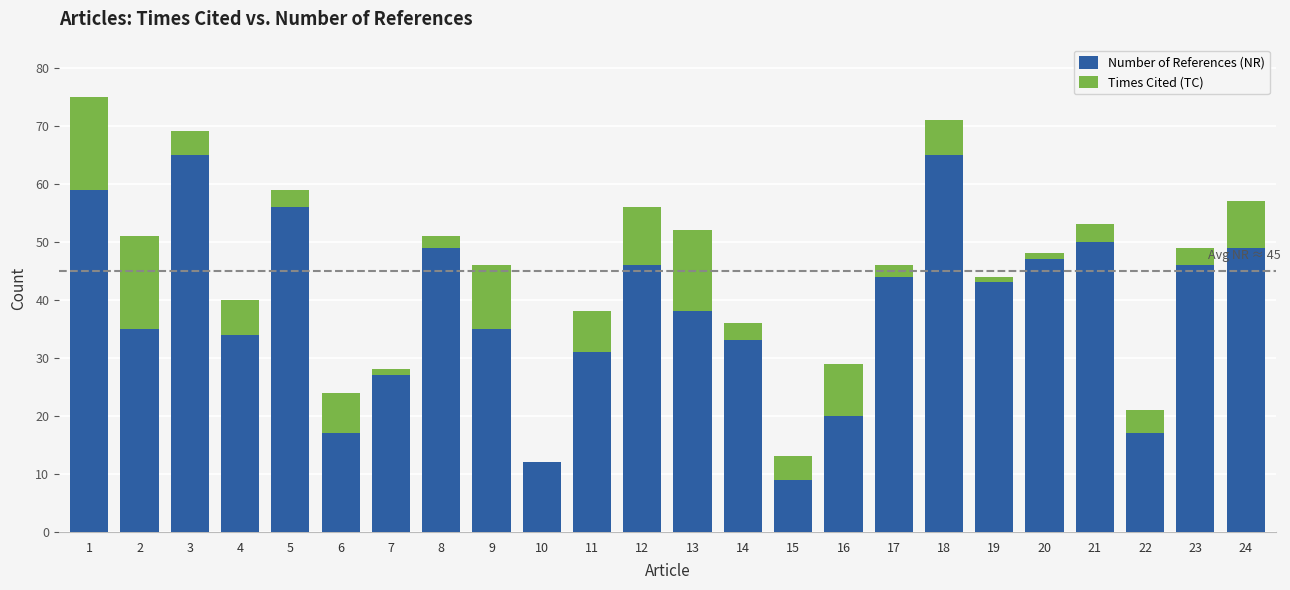

What is the highest value of the Number of References (NR) series?

65